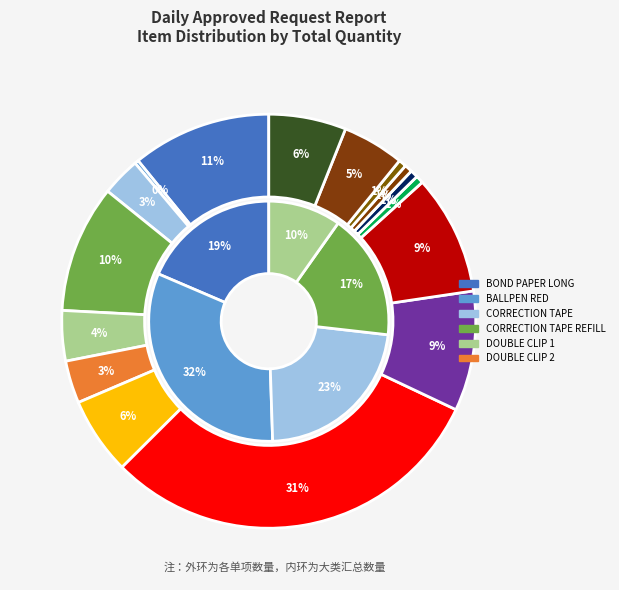

True or false: ENVELOPE SHORT accounts for 9% of the total.

True